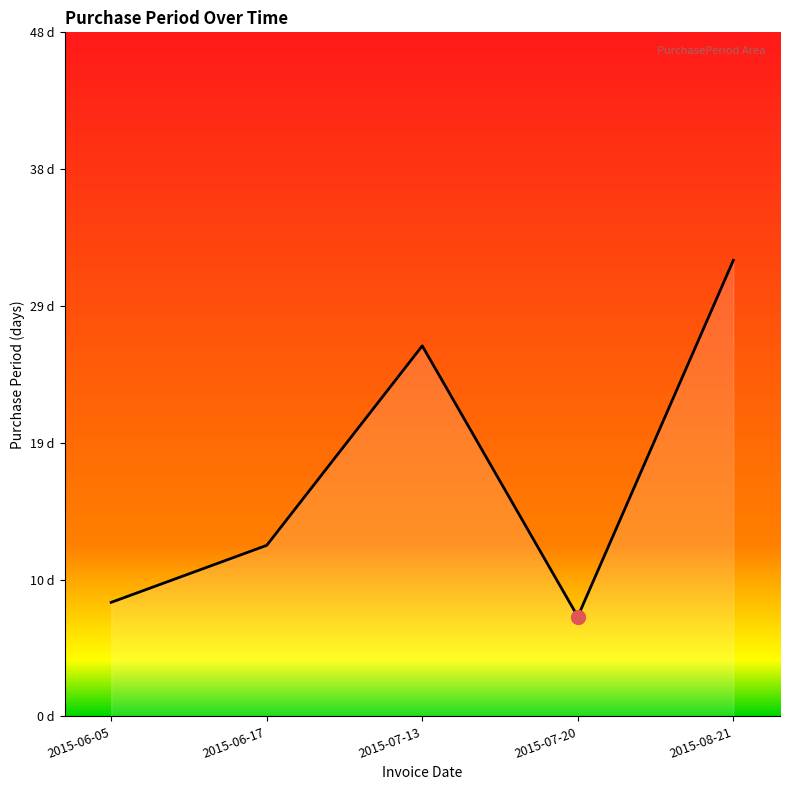

What is the sum of all values?

85